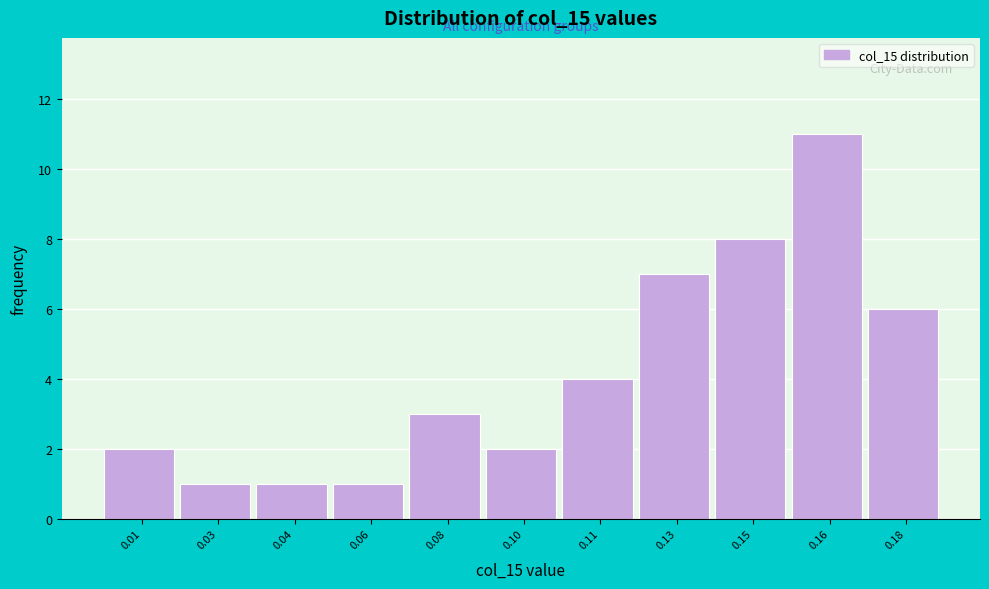

Reading left to right, transcribe all the data shown in this chart.

0.01=2	0.03=1	0.04=1	0.06=1	0.08=3	0.10=2	0.11=4	0.13=7	0.15=8	0.16=11	0.18=6